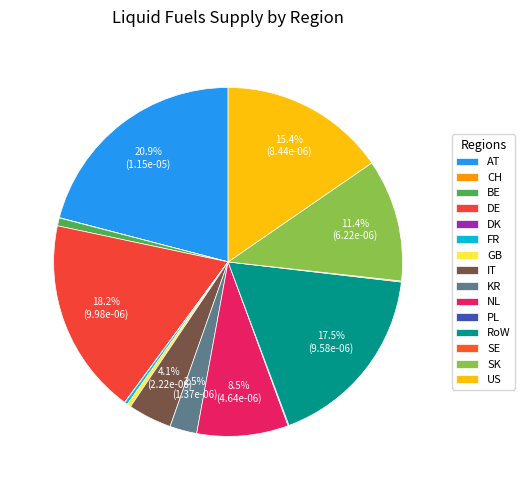

Which category has the smallest portion of the pie?

DK